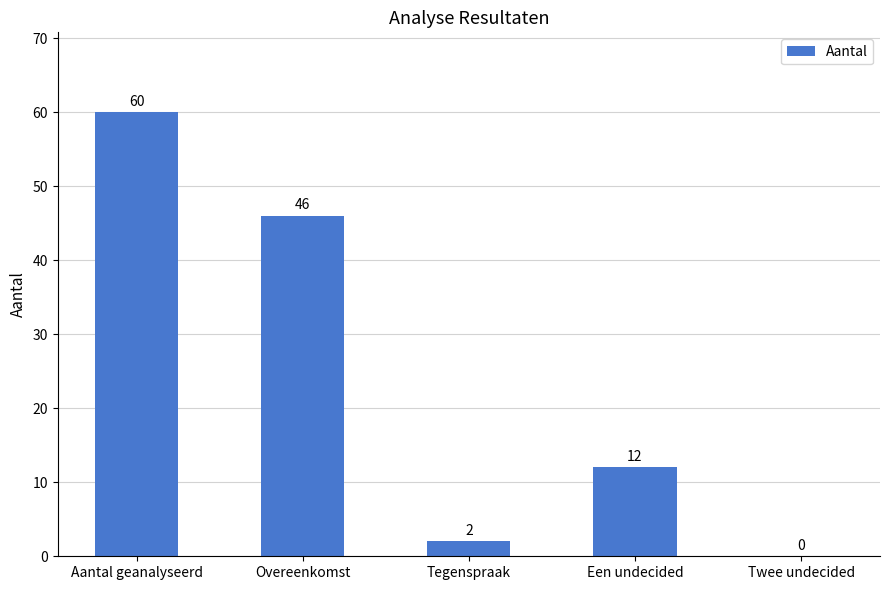

True or false: the data shows 46 at Overeenkomst.

True